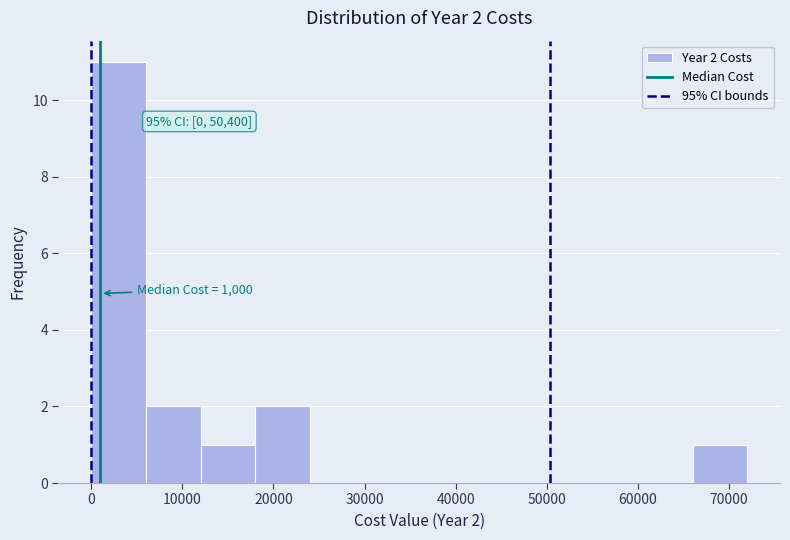

Which range on the x-axis has the tallest bar?

0 to 6000